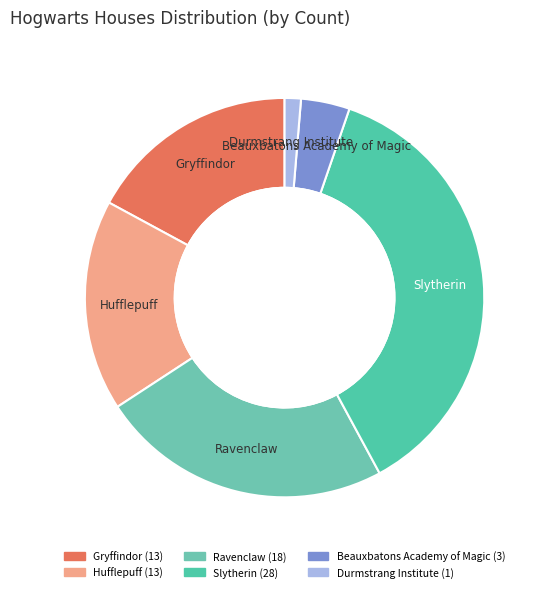

How many segments does this pie chart have?

6